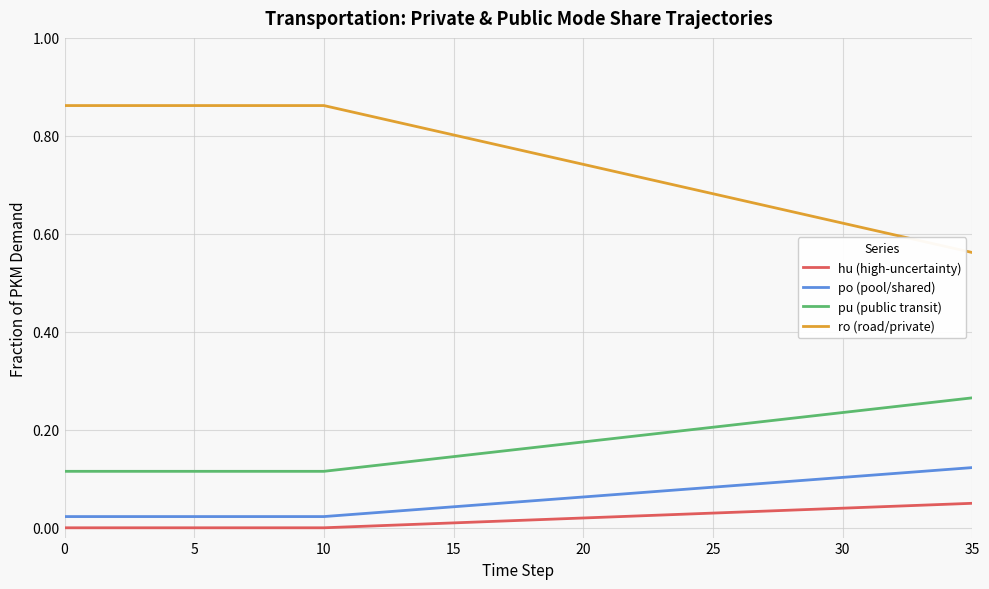

How many po (pool/shared) values are between 0 and 1?

36